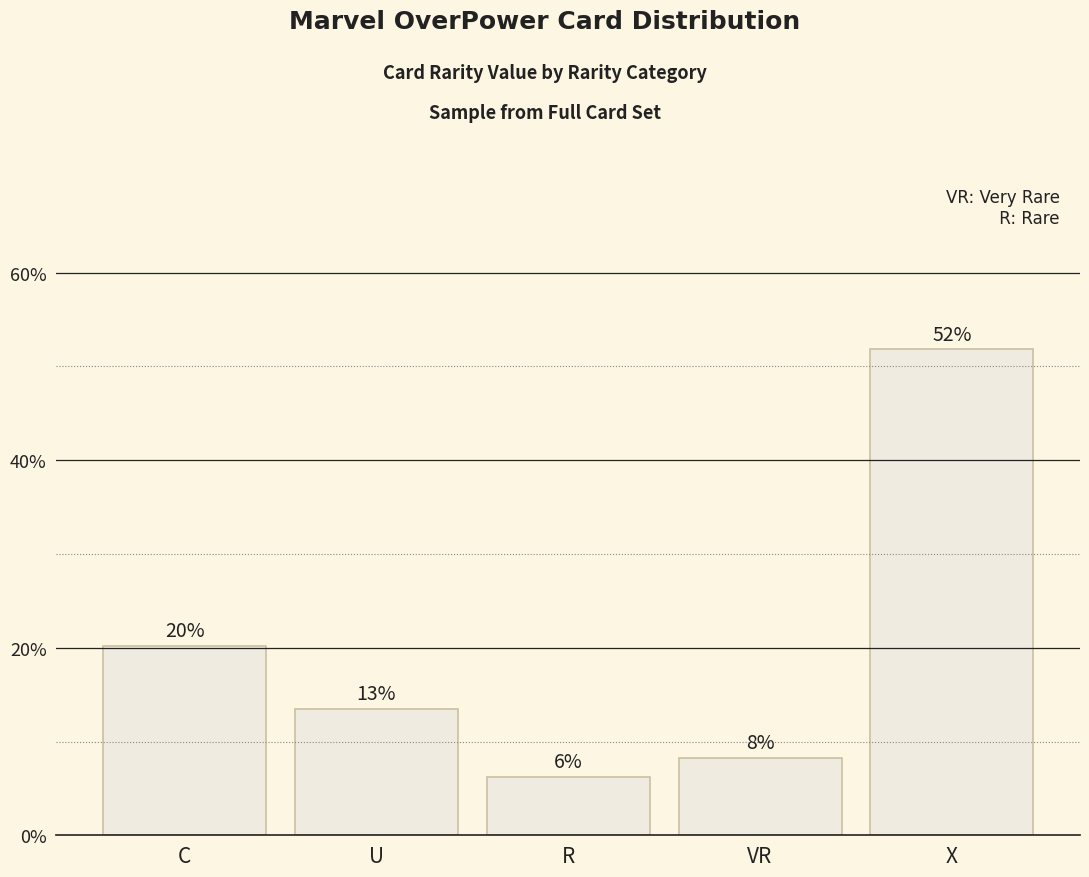

How many bars are there in total?

5